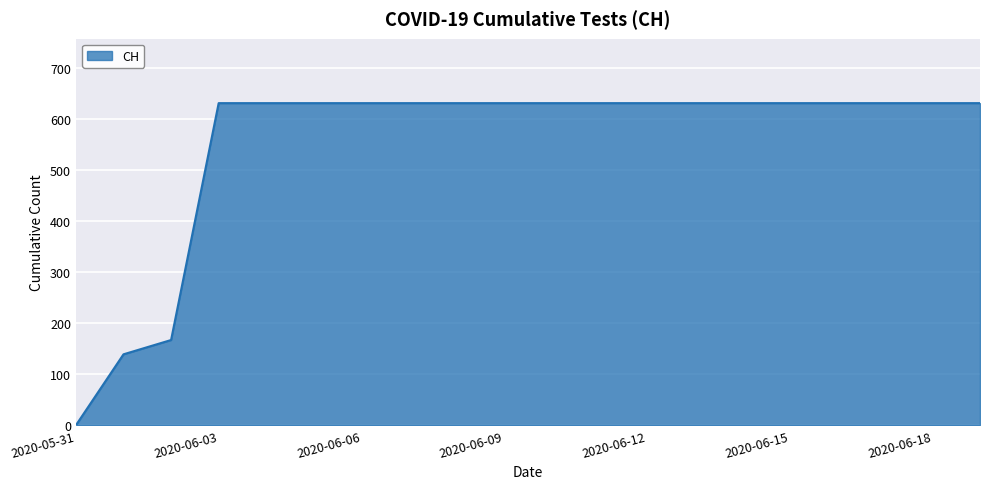

What is the greatest value displayed?

631